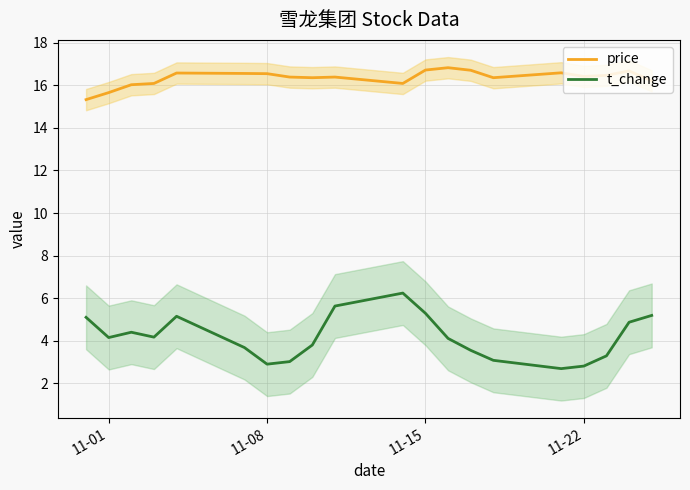

True or false: t_change and price cross at least once.

False